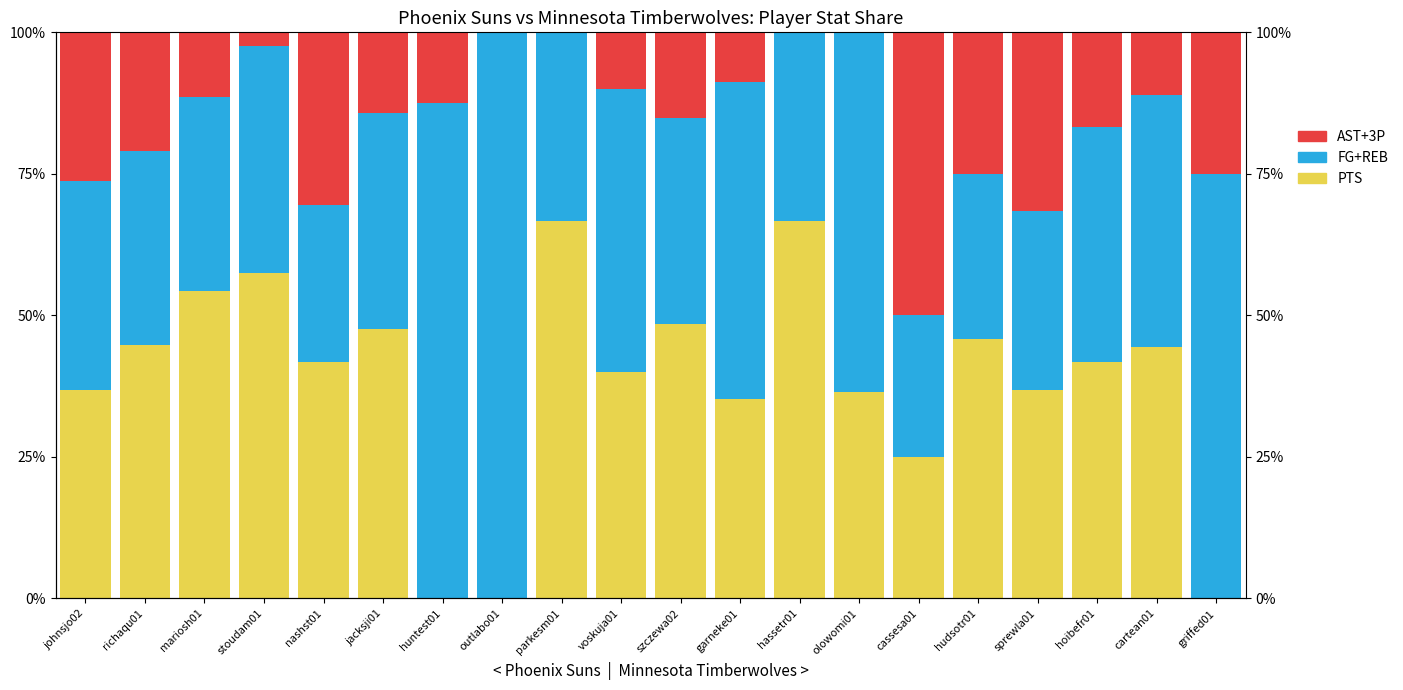

Count the FG+REB values in the range 0 to 1.

20